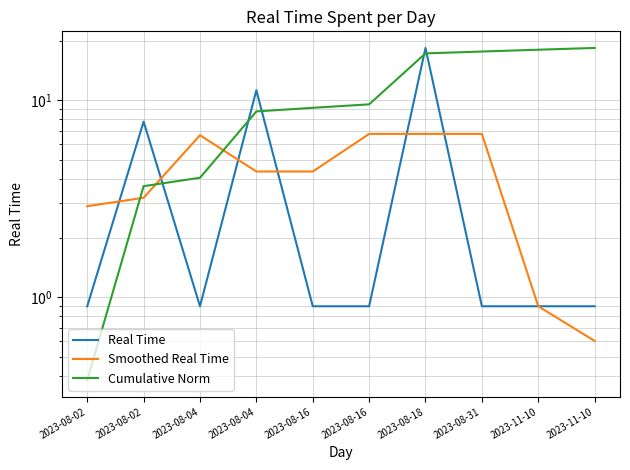

Reading left to right, extract all data points from this chart.

Real Time: 2023-08-02=0.9	2023-08-02=7.8	2023-08-04=0.9	2023-08-04=11.2	2023-08-16=0.9	2023-08-16=0.9	2023-08-18=18.4	2023-08-31=0.9	2023-11-10=0.9	2023-11-10=0.9
Smoothed Real Time: 2023-08-02=2.9	2023-08-02=3.2	2023-08-04=6.6	2023-08-04=4.3	2023-08-16=4.3	2023-08-16=6.7	2023-08-18=6.7	2023-08-31=6.7	2023-11-10=0.9	2023-11-10=0.6
Cumulative Norm: 2023-08-02=0.4	2023-08-02=3.7	2023-08-04=4.0	2023-08-04=8.8	2023-08-16=9.2	2023-08-16=9.5	2023-08-18=17.3	2023-08-31=17.7	2023-11-10=18.1	2023-11-10=18.4